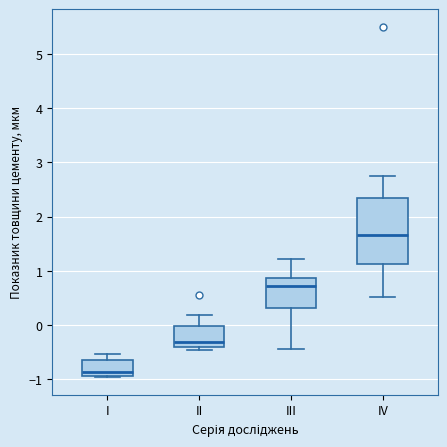

Which box's median line is the highest?

IV